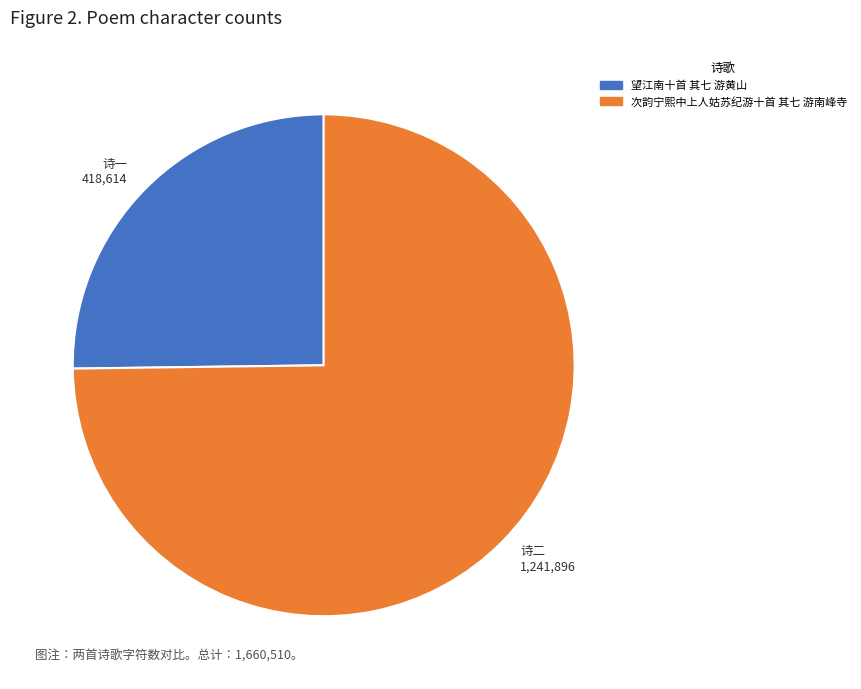

Which category has the smallest portion of the pie?

望江南十首 其七 游黄山